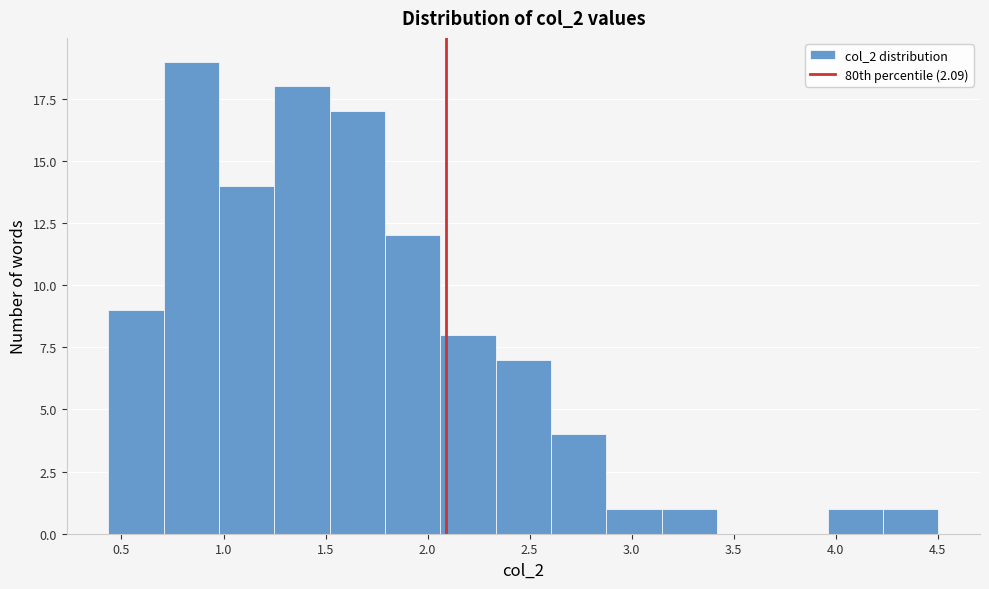

What is the height of the bar covering 2.60 to 2.90 on the x-axis? Neither the bar edges nor the heights are printed on the chart, so give them approximately, as read against the axes.

4